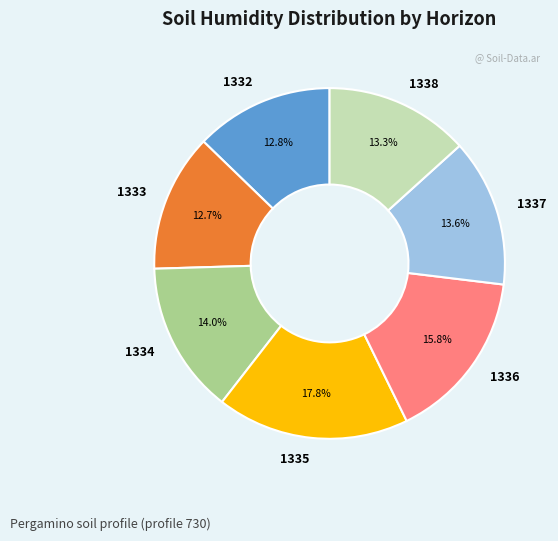

Does 1335 account for over 50% of the chart?

No